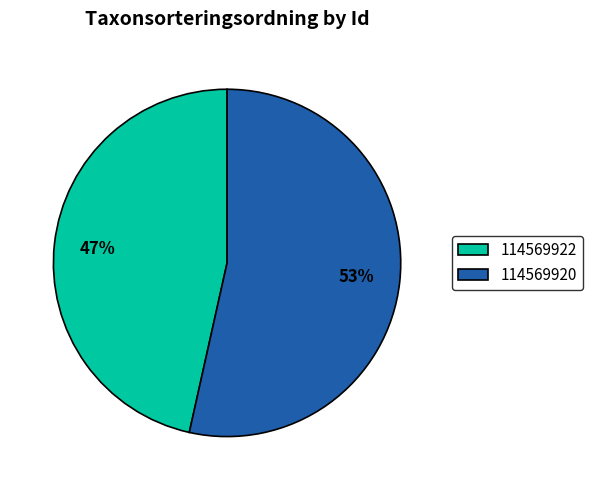

Rank the categories by value from lowest to highest.

114569922, 114569920